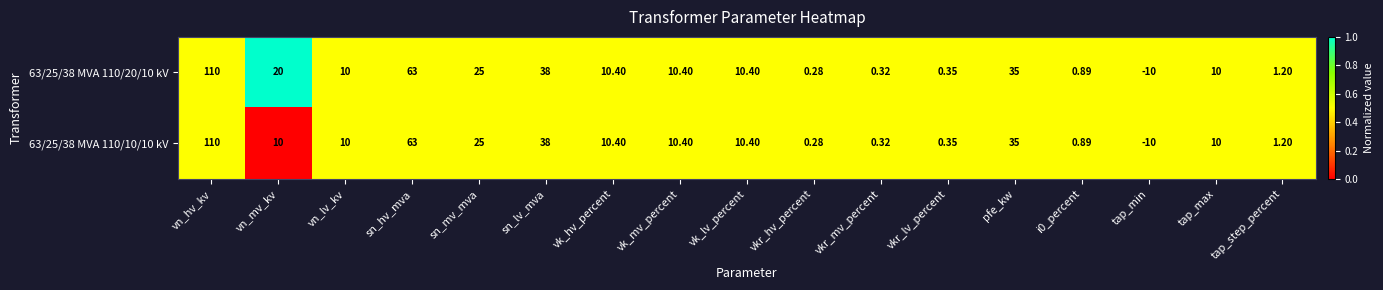

At which label does 63/25/38 MVA 110/20/10 kV first exceed 10?

vn_hv_kv